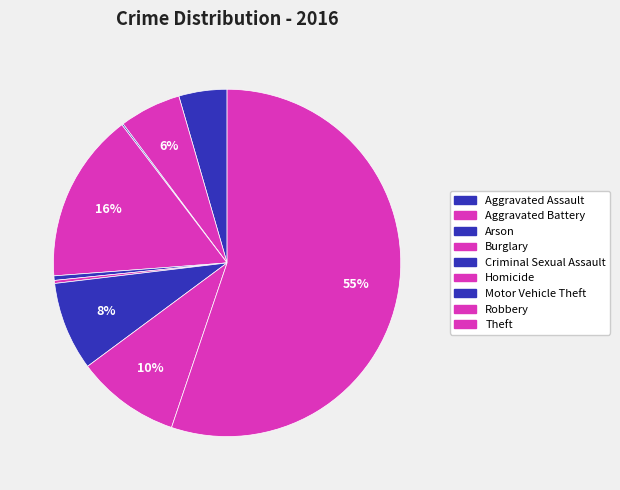

What is the change in value from Homicide to Motor Vehicle Theft?

+57